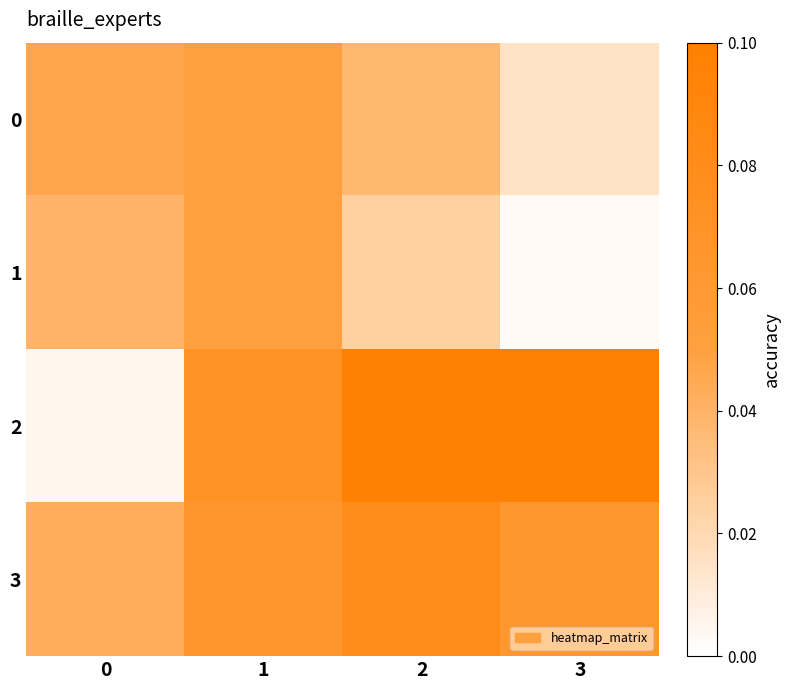

How many data points does each series have?

4